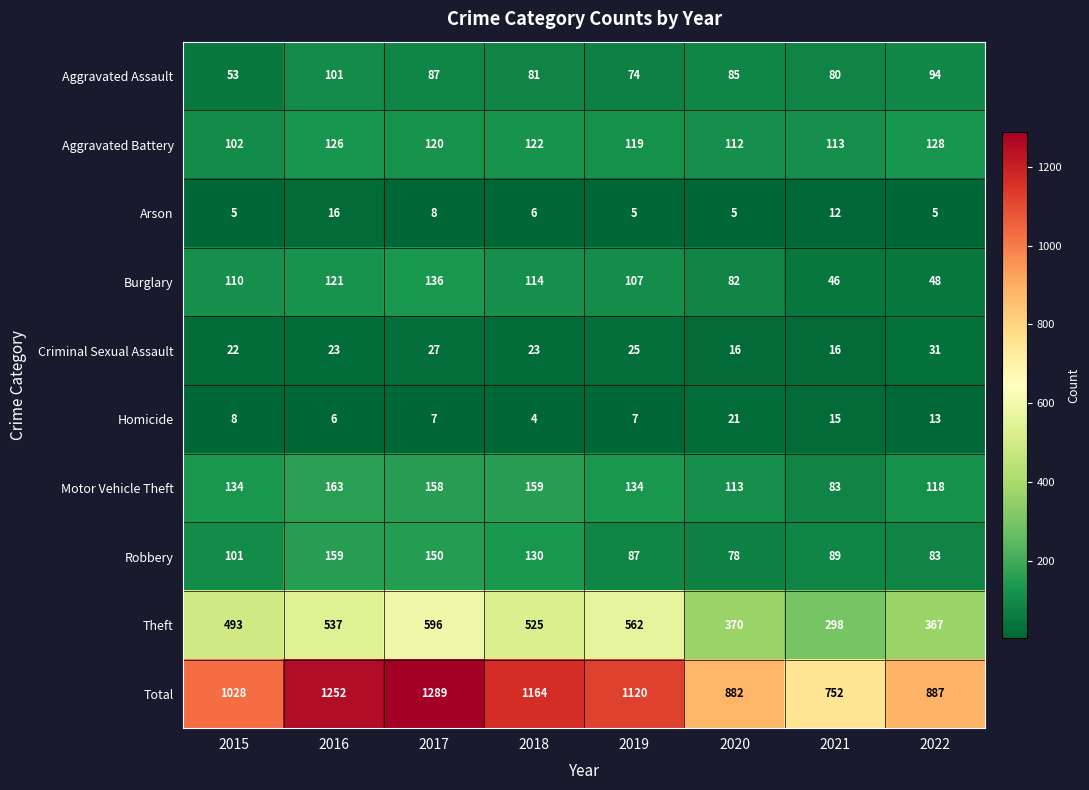

What is the approximate value of Aggravated Battery at 2018, to the nearest 10?

120